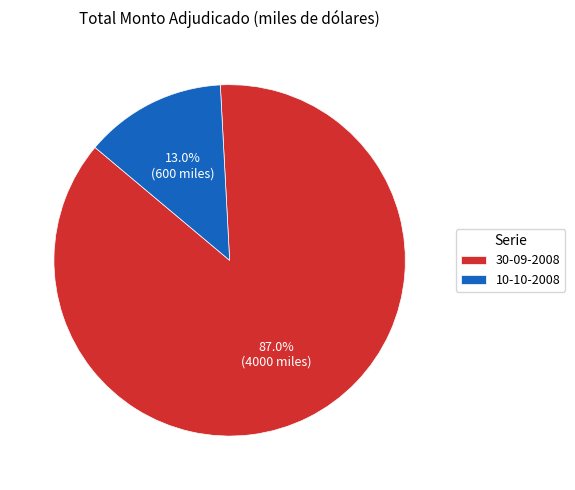

Is it true that 10-10-2008 is 13% of the pie?

True